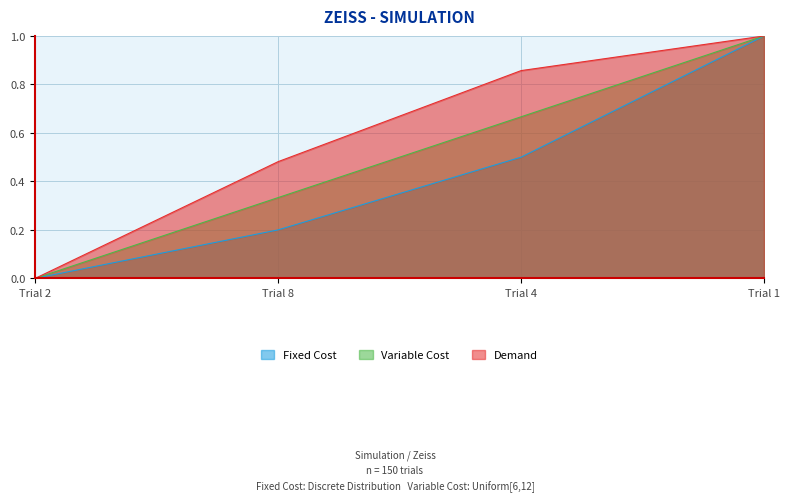

True or false: Demand and Variable Cost intersect in this chart.

False